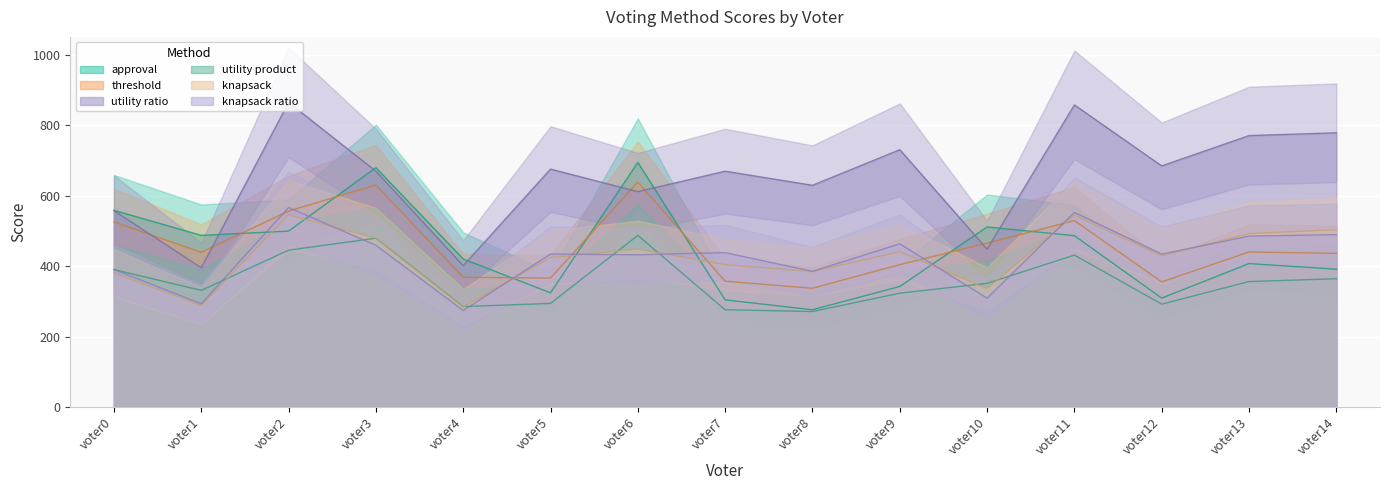

What is the average value of the knapsack series?

425